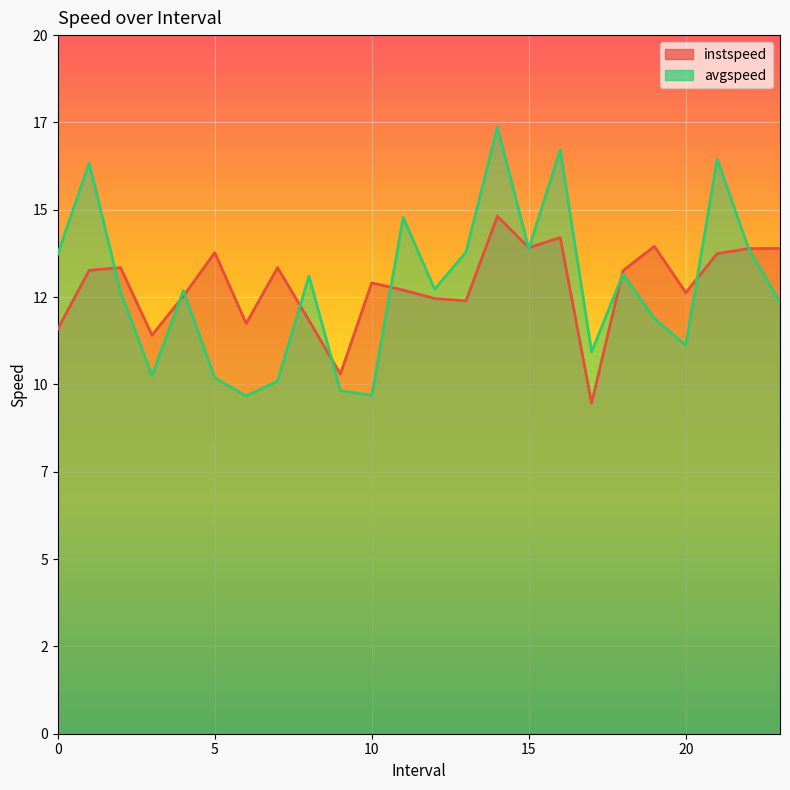

What is the difference between the avgspeed values at 3.0 and 0.0?

3.5